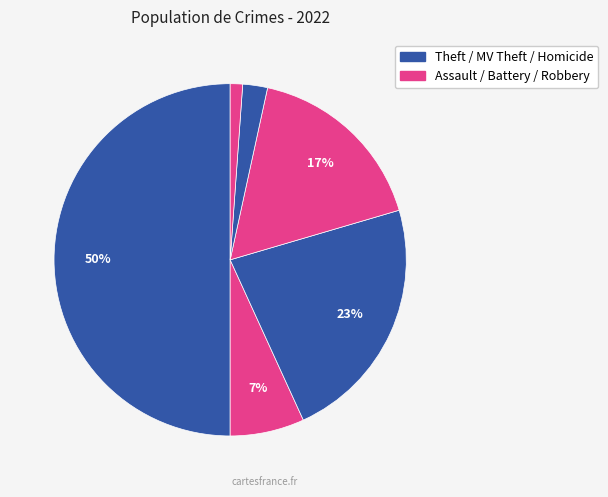

How many segments does this pie chart have?

6